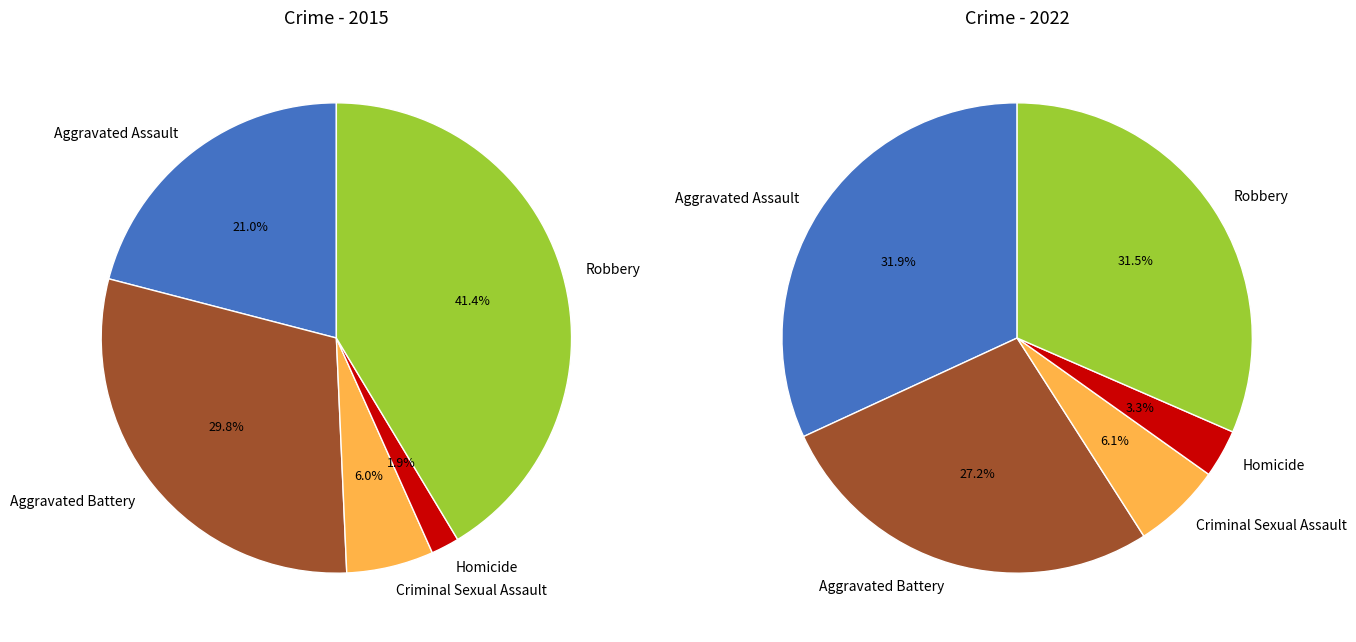

Combined, do Homicide and Robbery account for over 50%?

No